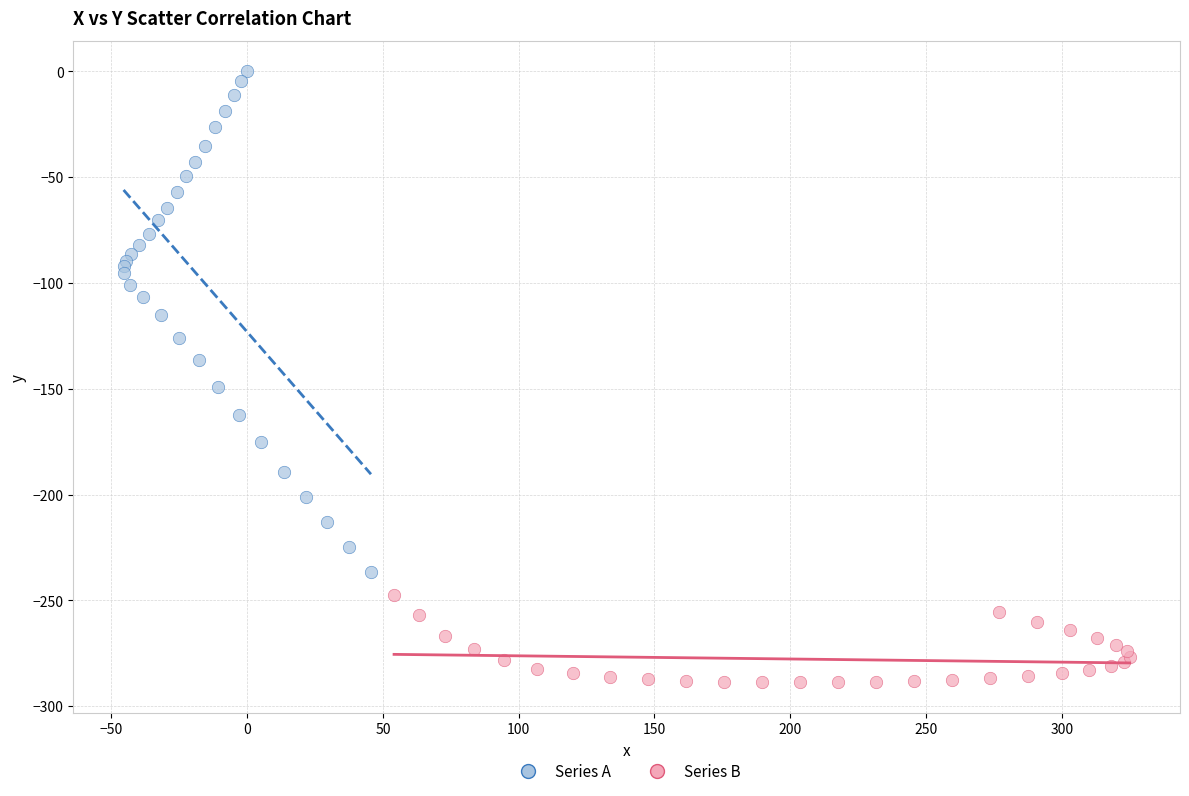

Which series has the largest Y range (max minus min)?

Series A